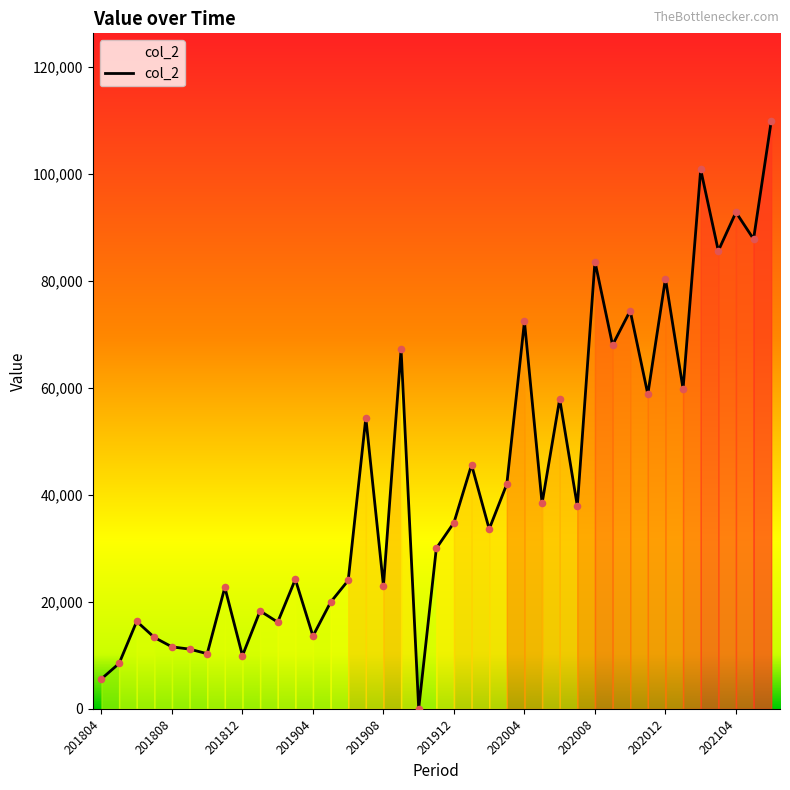

What is the difference between the maximum and minimum values?

109780